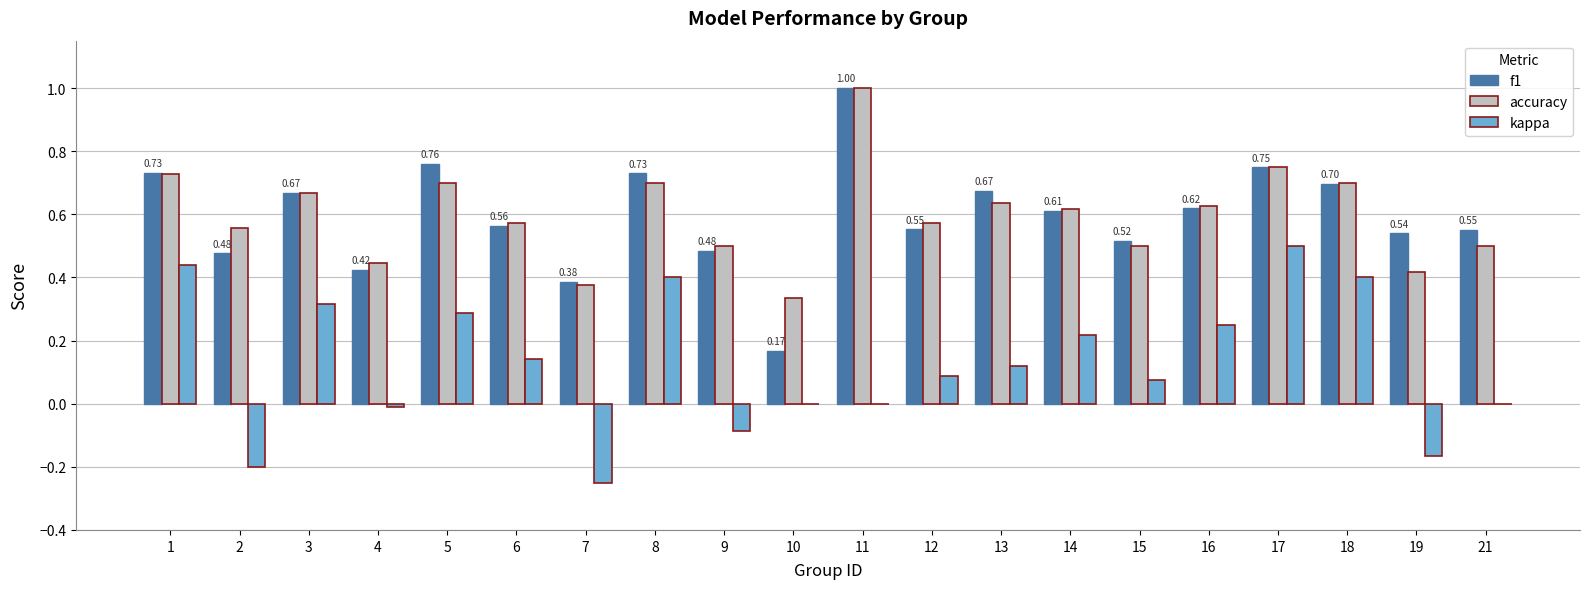

Is it true that accuracy equals 0.4 at 7?

True